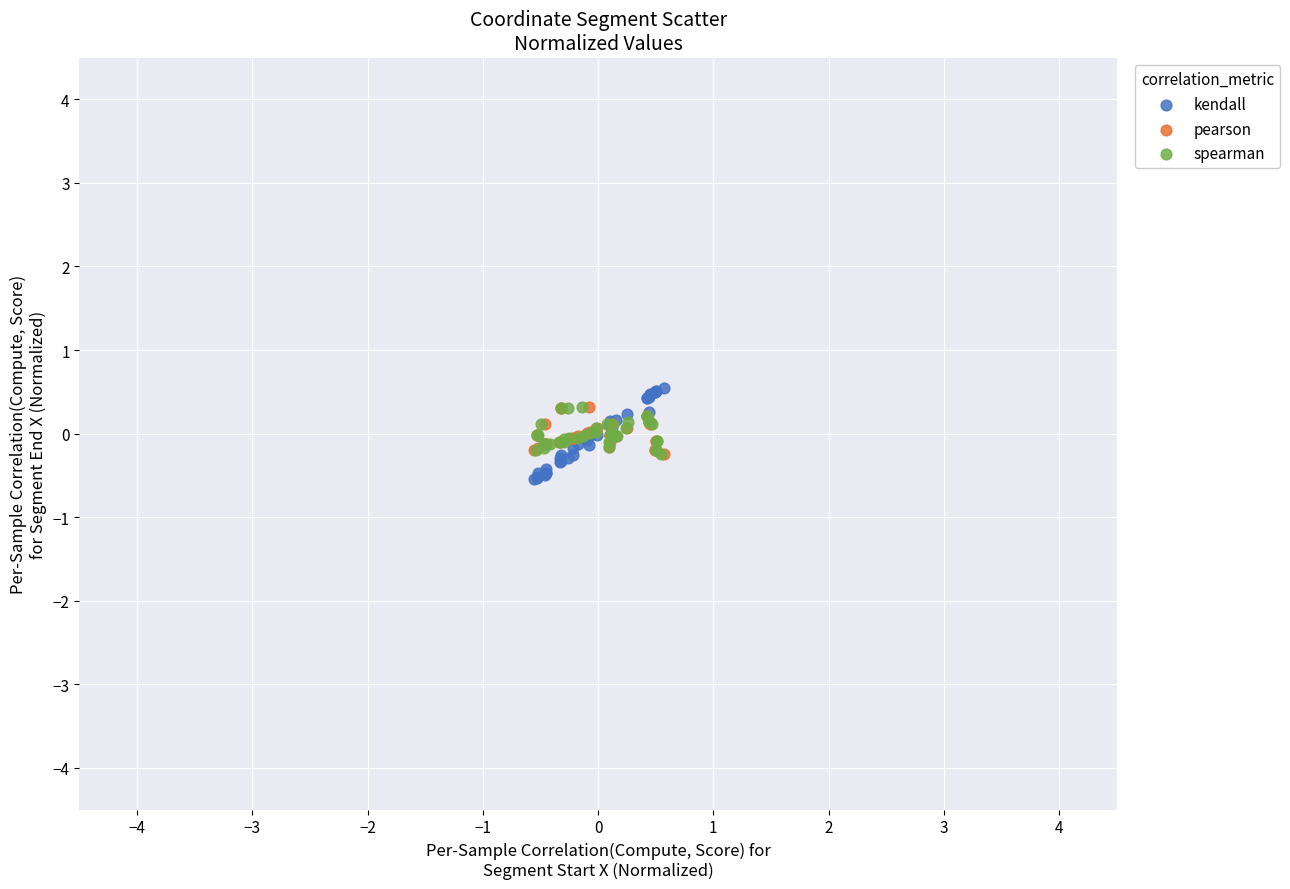

What are all the series names shown in the legend?

kendall, pearson, spearman